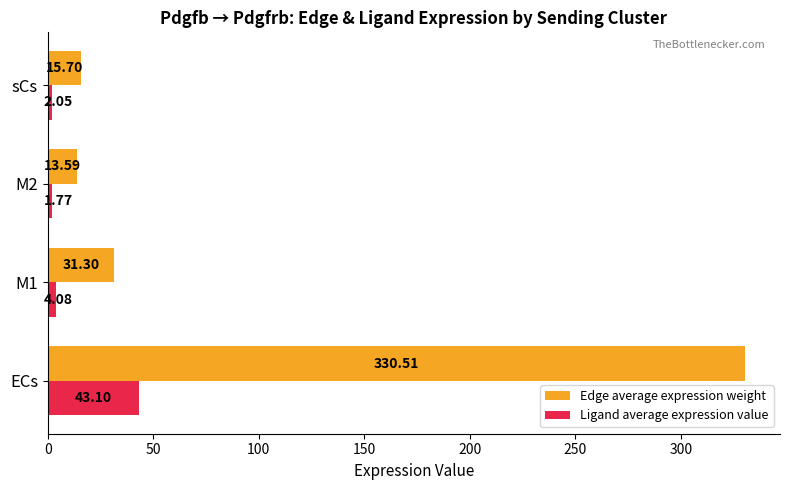

List the labels in order of Edge average expression weight value, largest first.

ECs, M1, sCs, M2